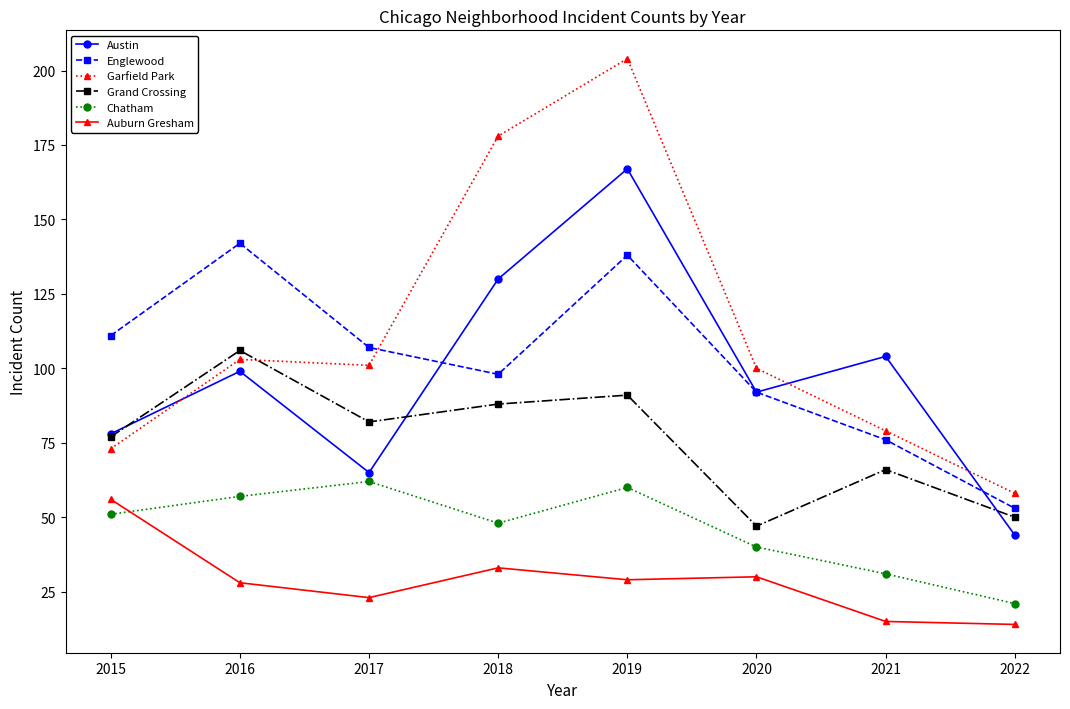

Rank the series by their maximum value, from lowest to highest.

Auburn Gresham, Chatham, Grand Crossing, Englewood, Austin, Garfield Park